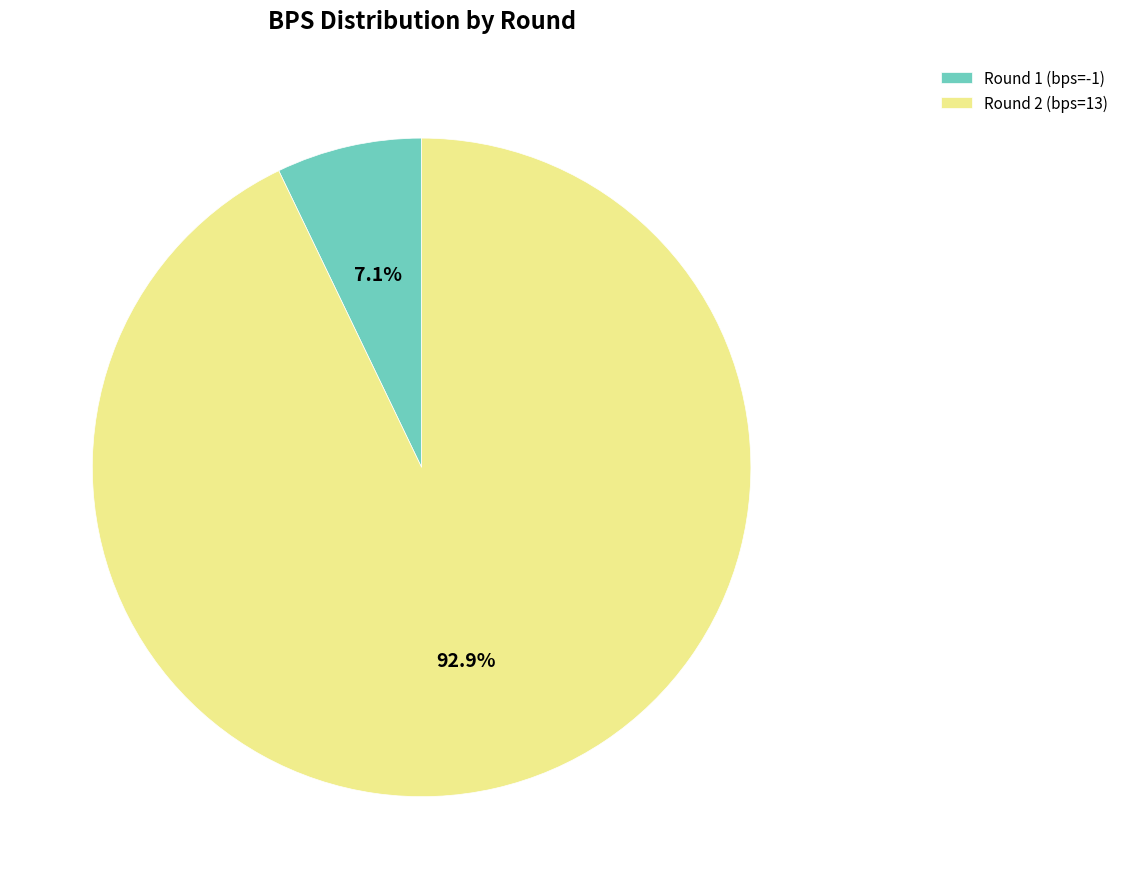

Which has a higher value, Round 2 (bps=13) or Round 1 (bps=-1)?

Round 2 (bps=13)